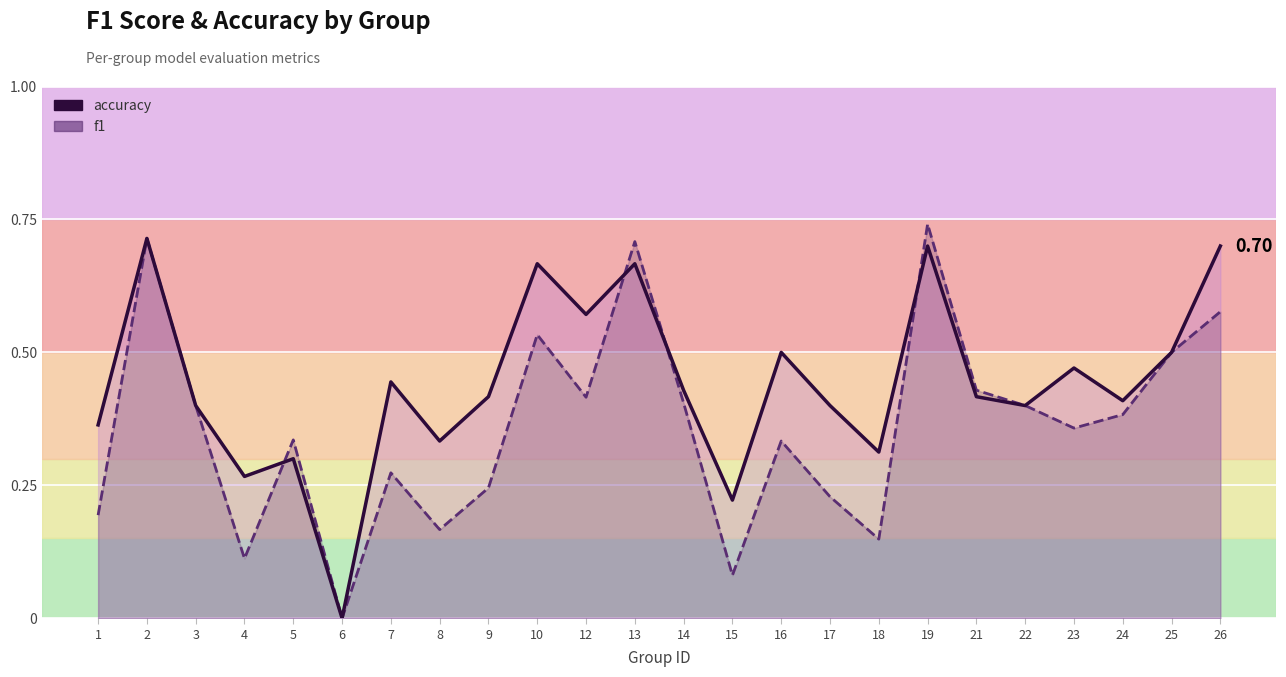

How many distinct data groups are displayed?

2